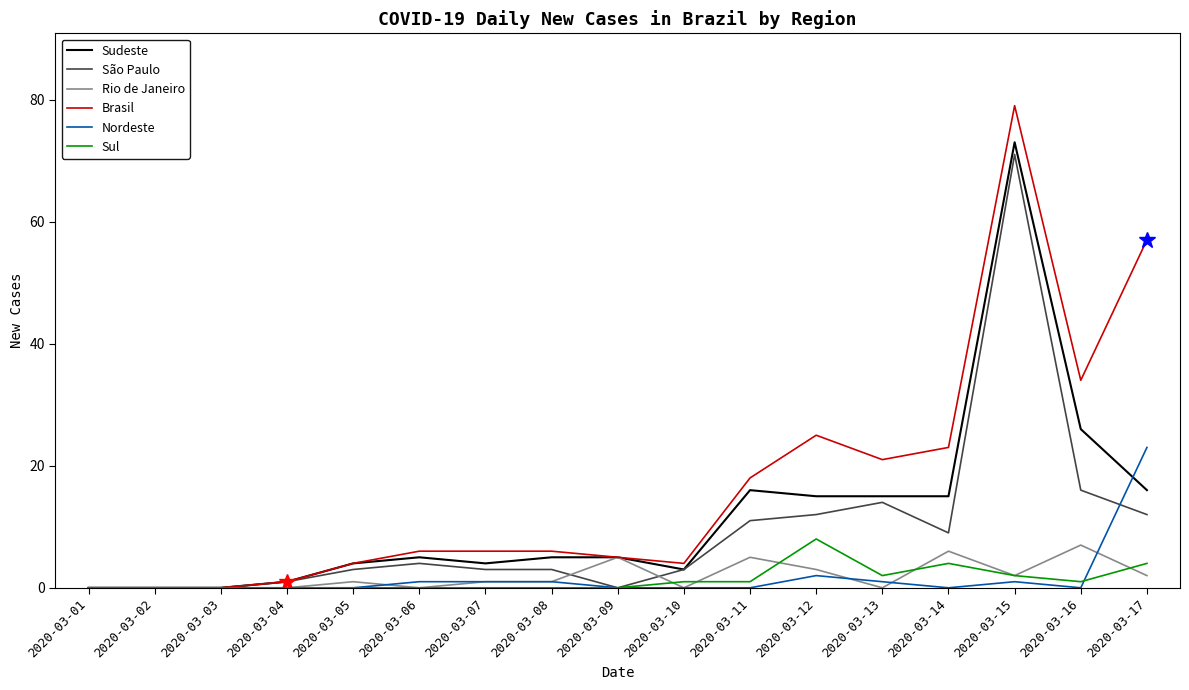

At which label is Nordeste closest to 11?

2020-03-12